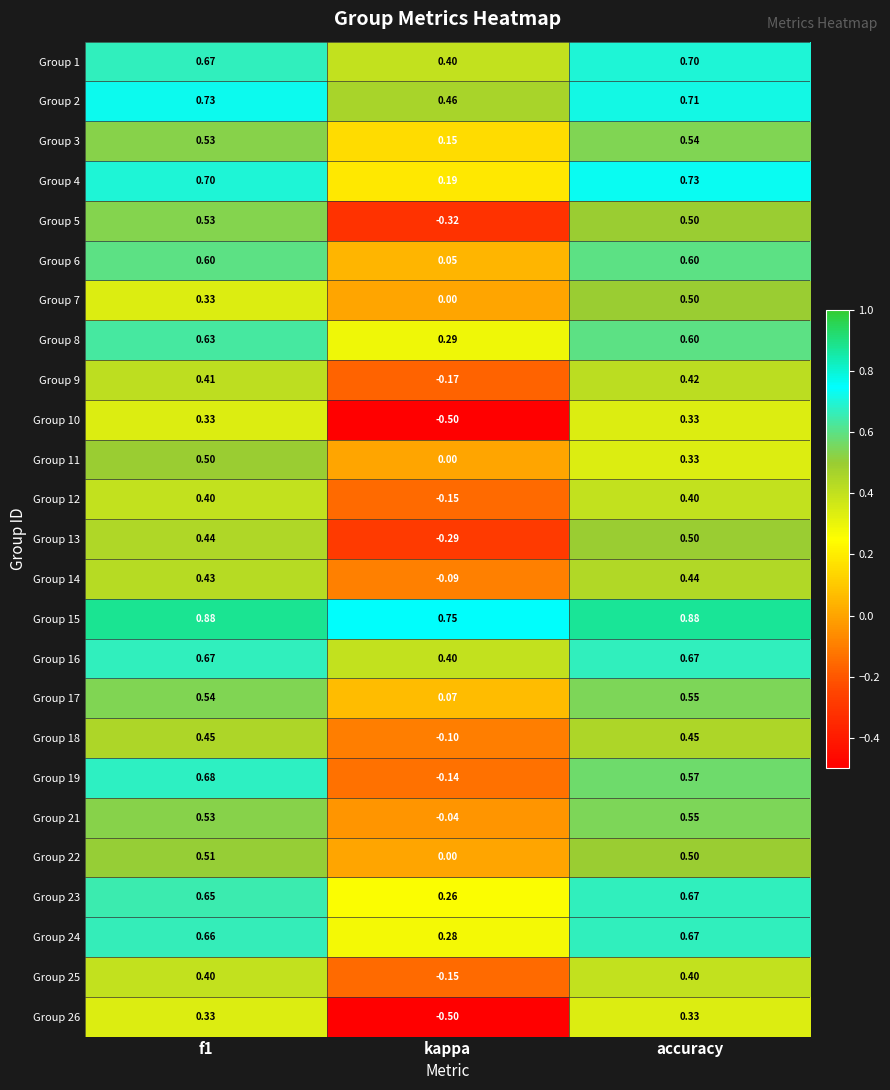

At which label does Group 15 reach its minimum?

kappa